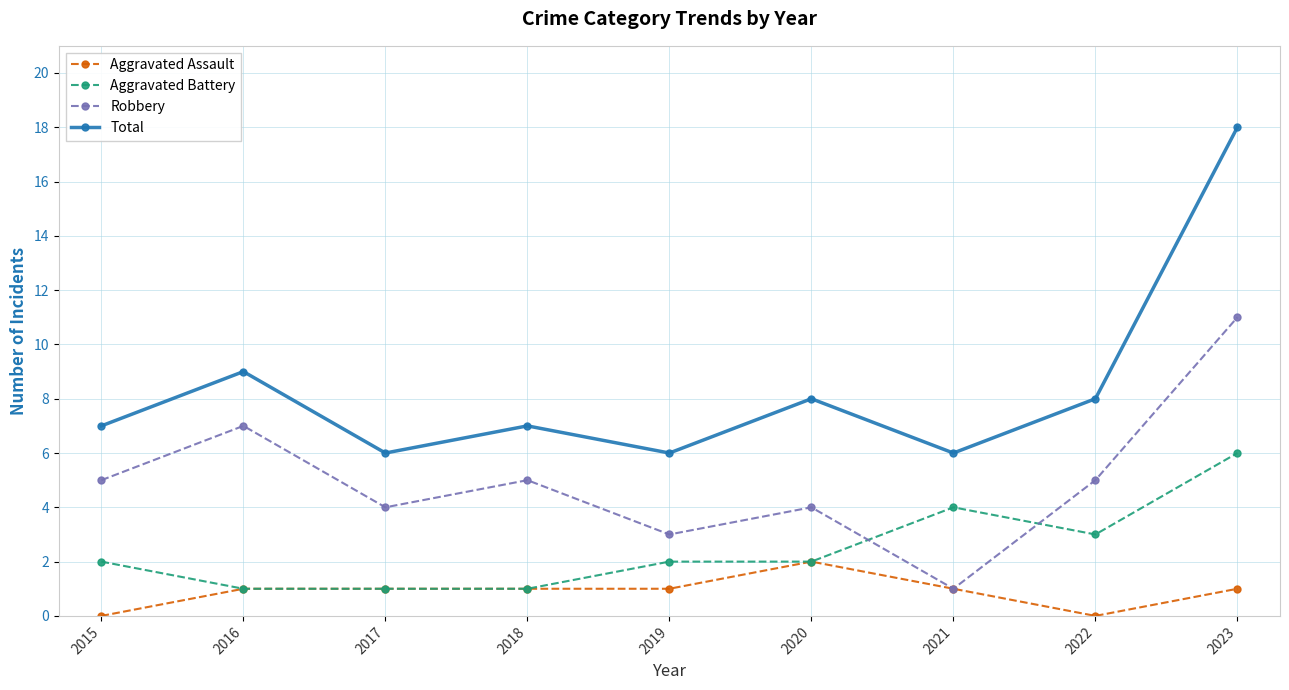

What is the highest value of the Aggravated Battery series?

6